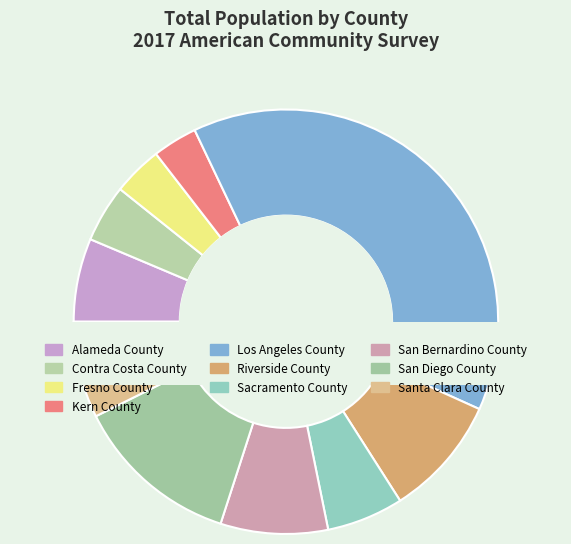

Does any single category account for the majority?

No